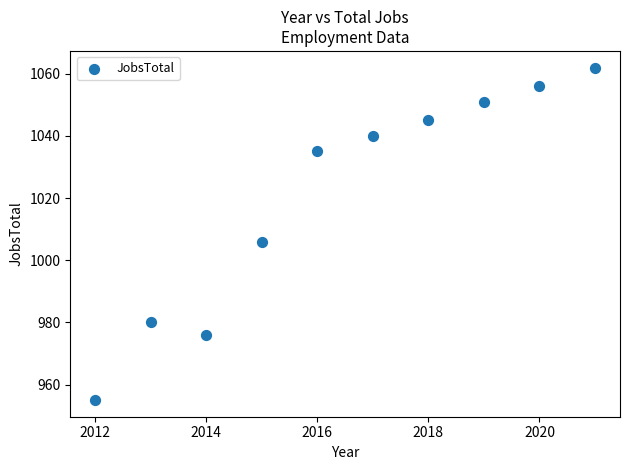

What is the range of Y values (max minus min)?

107